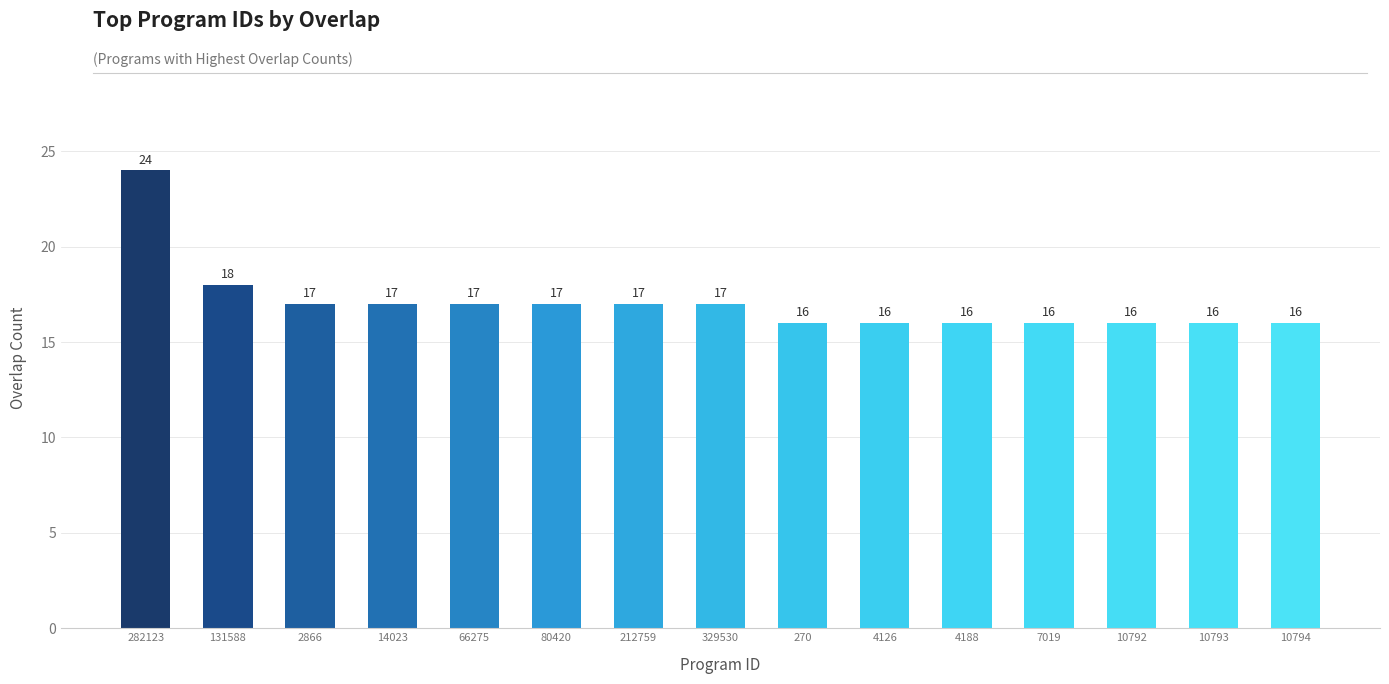

What is the change in value from 212759 to 4188?

-1